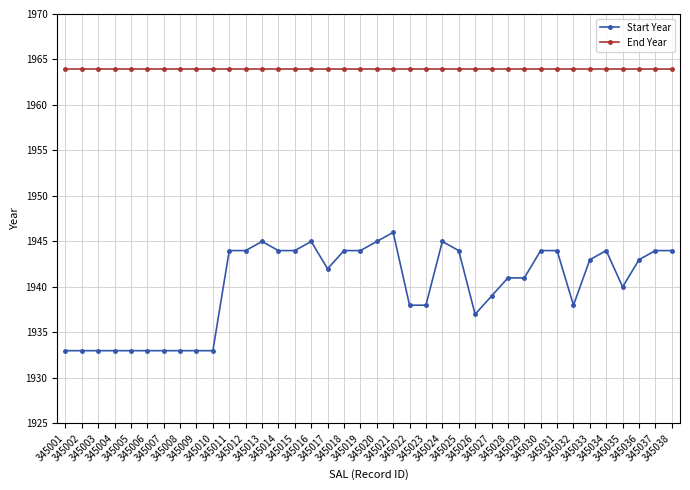

What is the value of the End Year point at the 13th from the left?

1964